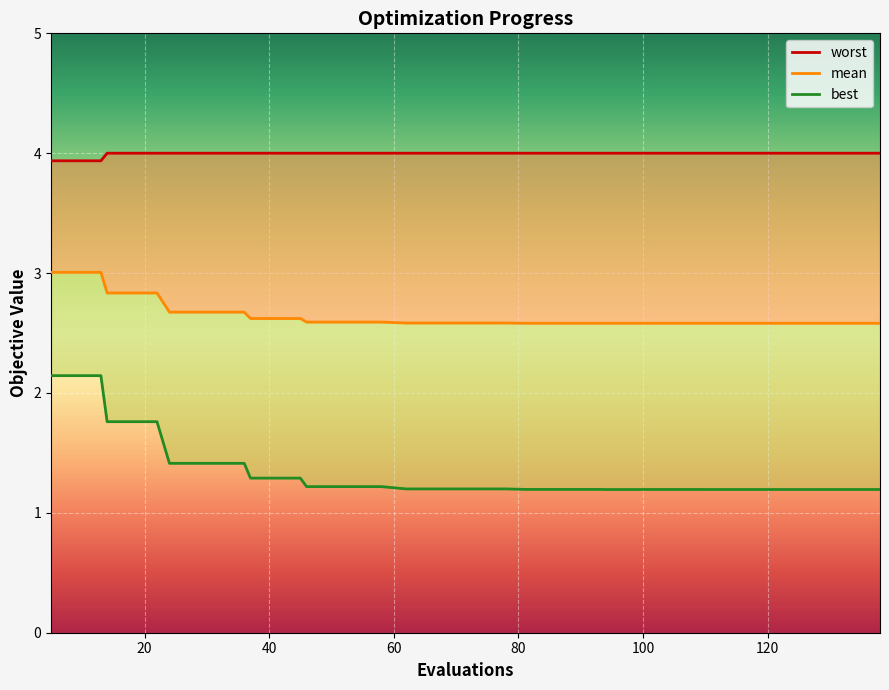

Is it true that best equals 1.9 at 10?

False